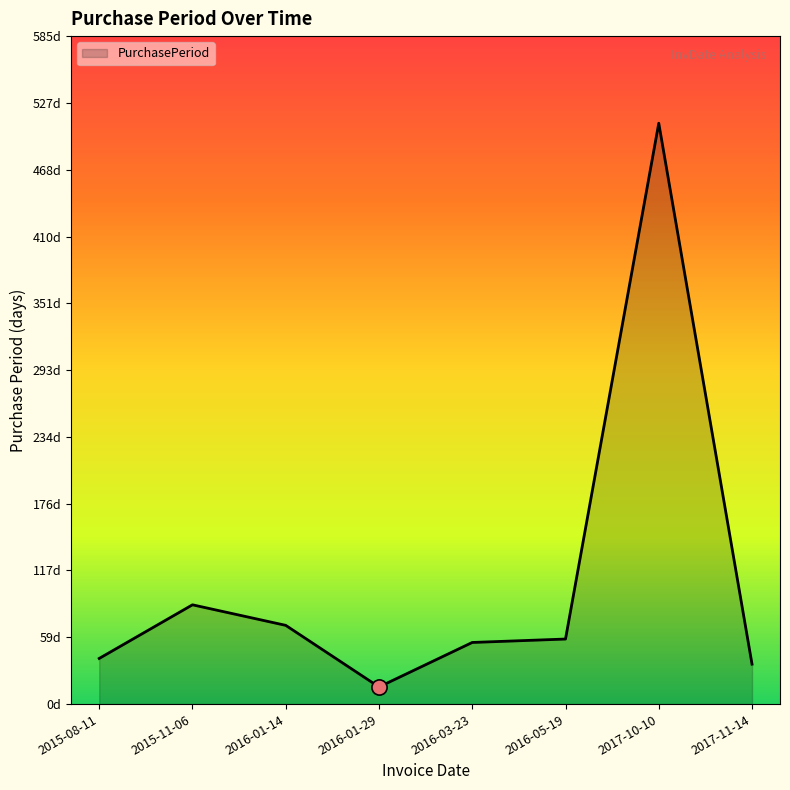

Between 2017-11-14 and 2016-03-23, which is larger?

2016-03-23